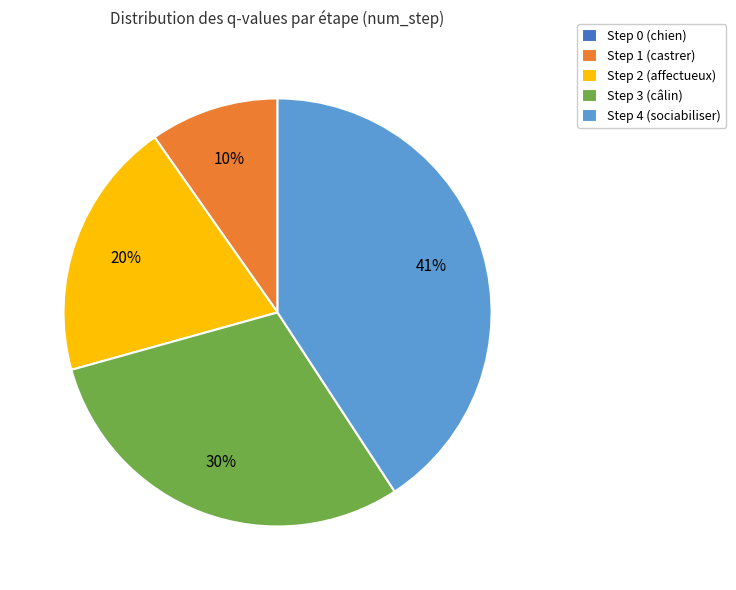

Does any single category account for the majority?

No